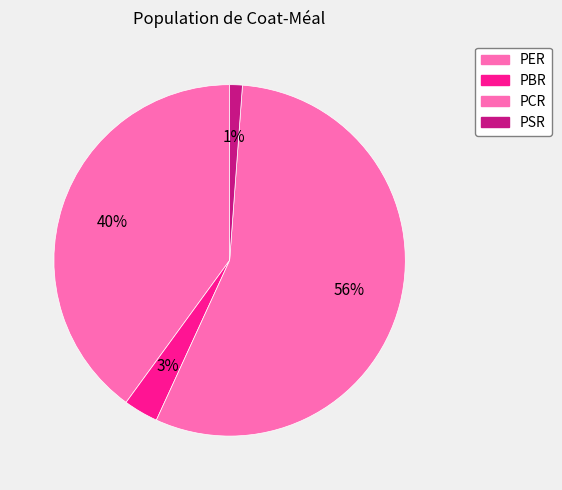

To the nearest percent, what is the difference between the largest and smallest slice percentages?

55%